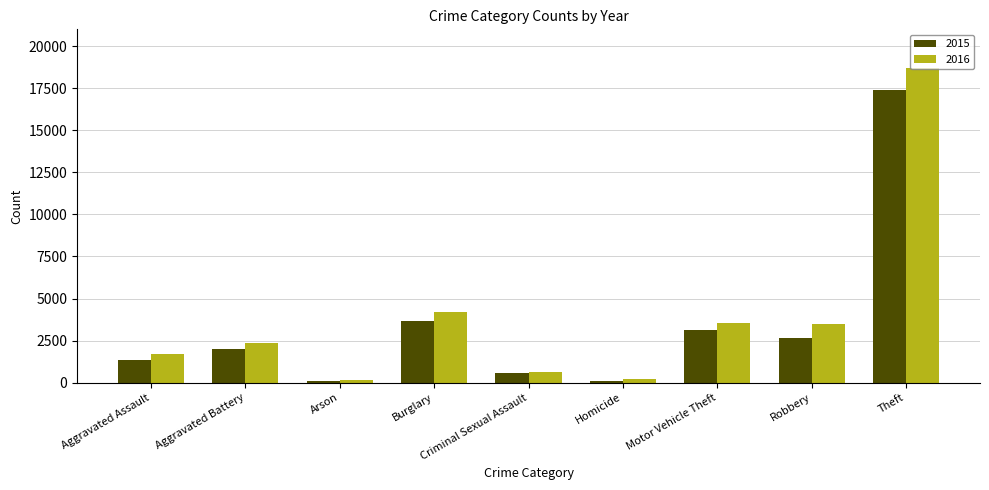

Which category has the highest value in the 2015 series?

Theft